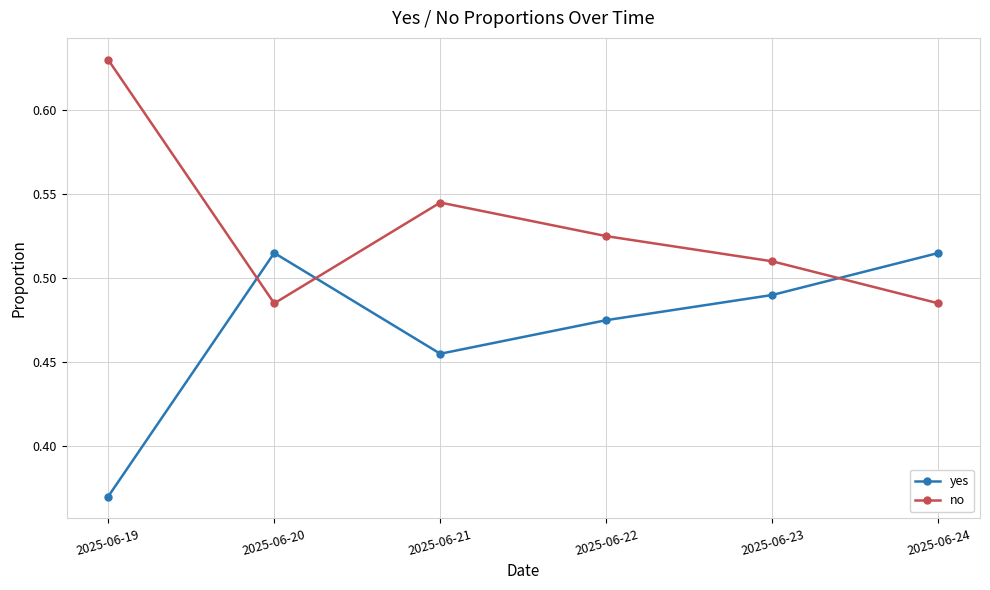

What is the sum of the yes values at 2025-06-24 and 2025-06-22?

1.0